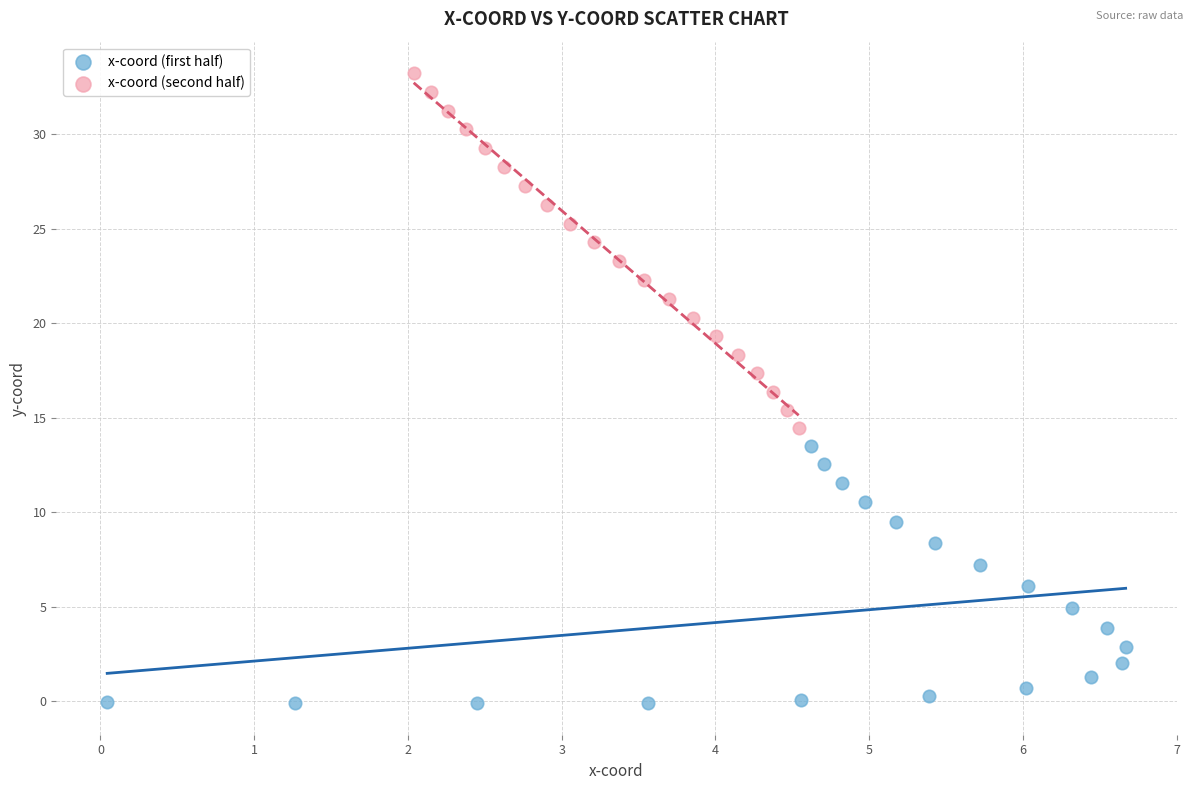

Which series has the widest spread of Y values?

x-coord (second half)